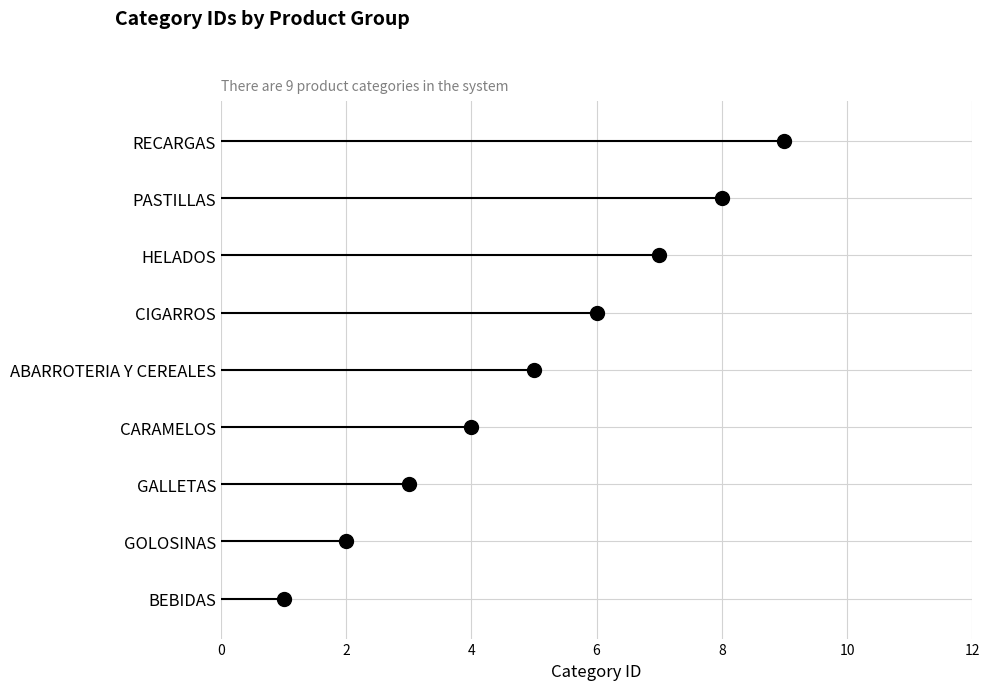

What is the difference between the second highest and second lowest values?

6